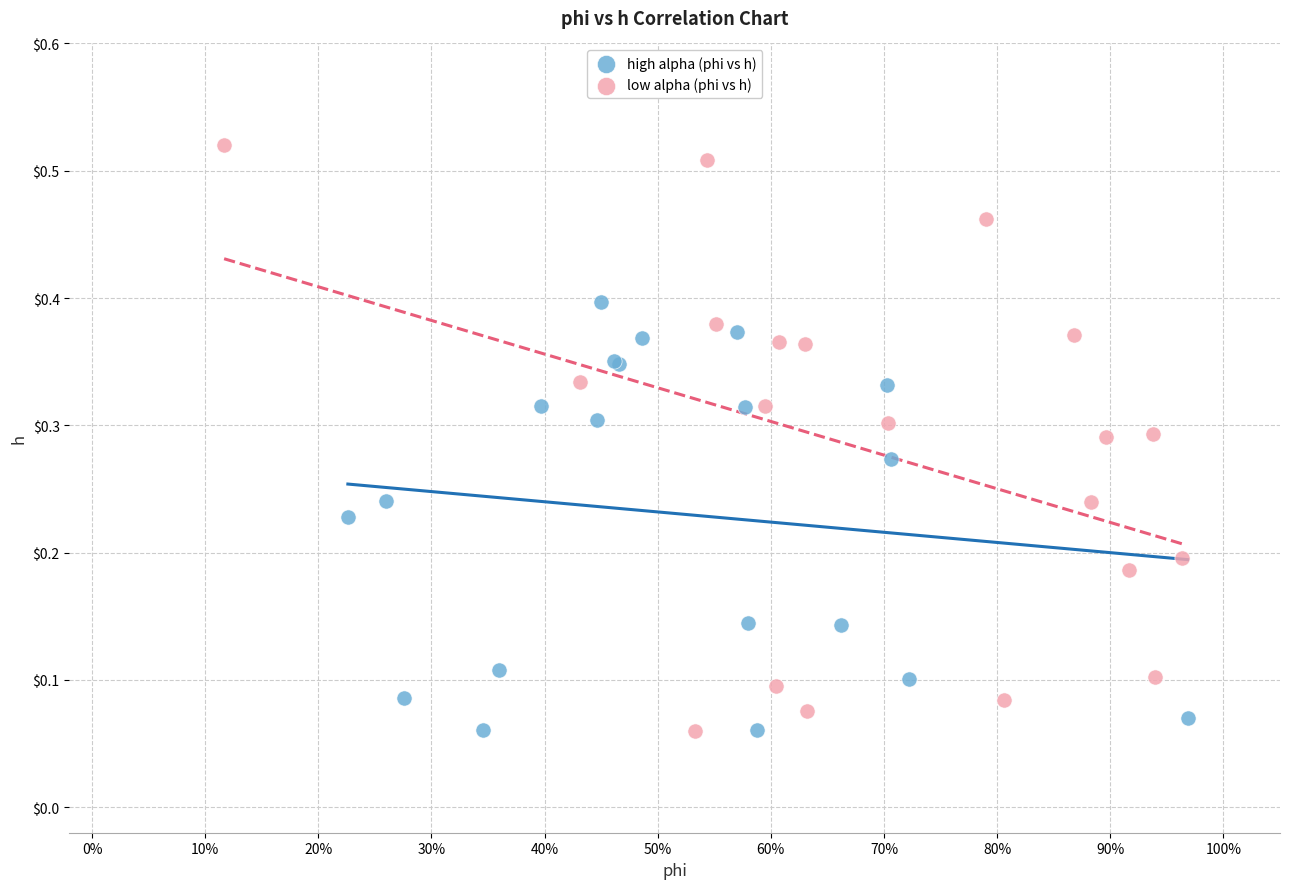

Which series has the largest Y range (max minus min)?

low alpha (phi vs h)